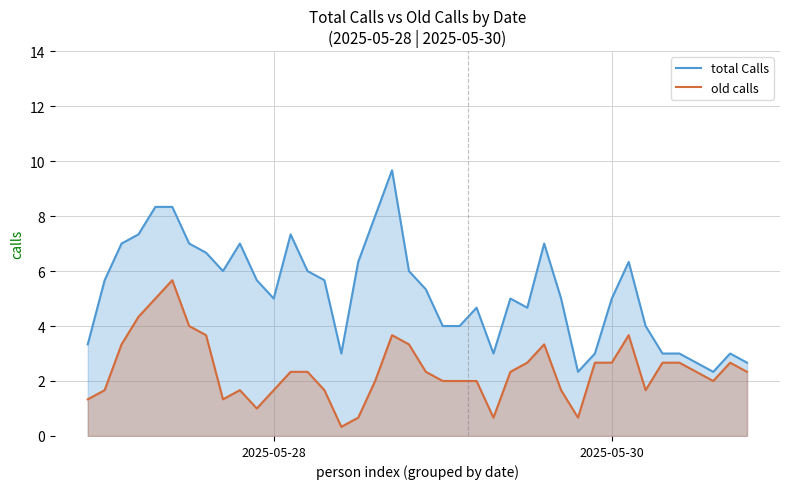

What is the smallest value displayed?

0.3